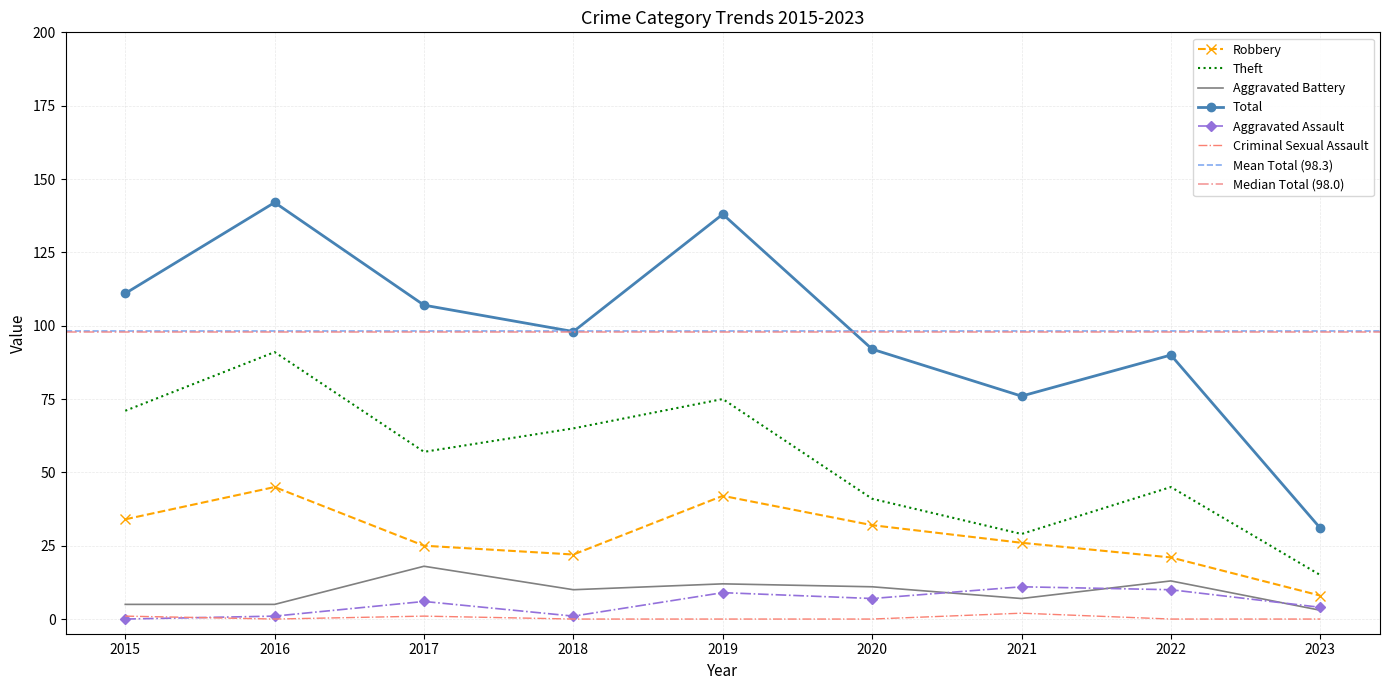

What is the difference between the Aggravated Assault values at 2017 and 2019?

3